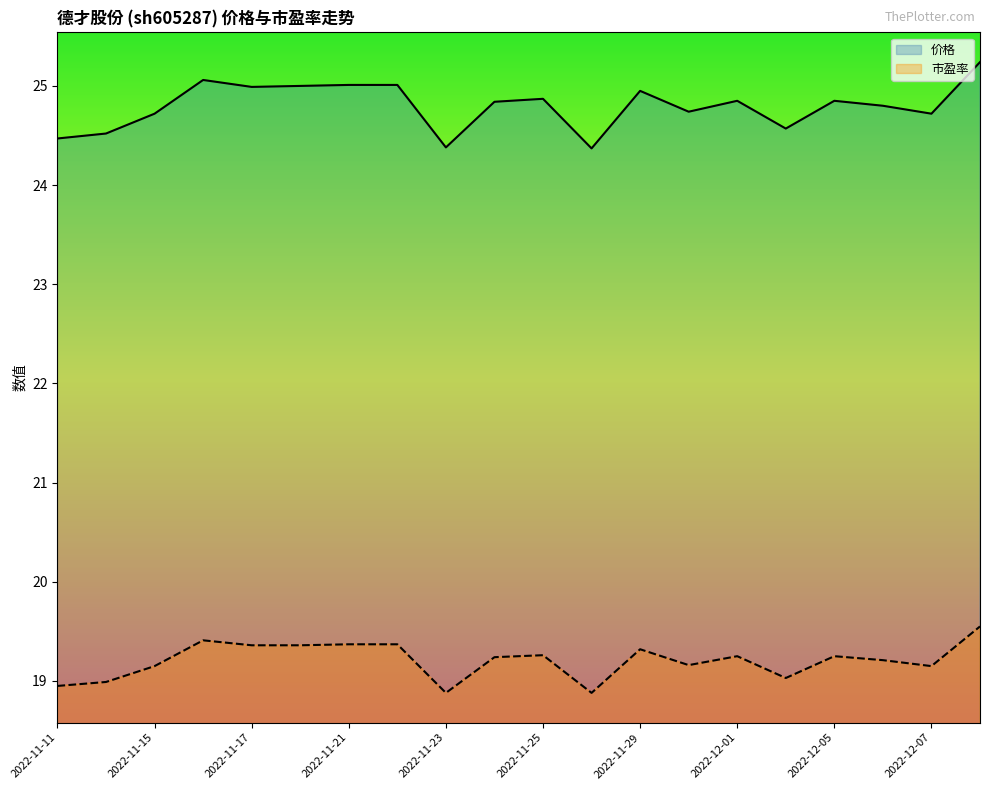

True or false: 市盈率 and 价格 intersect in this chart.

False